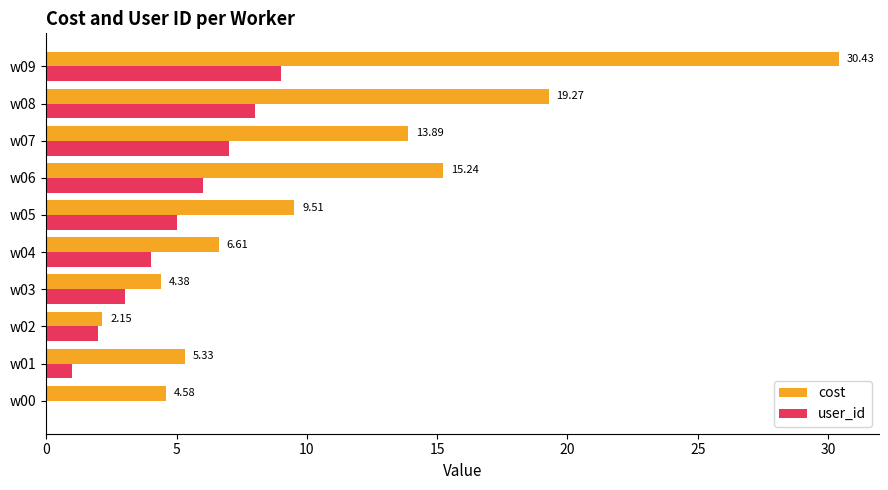

Count the number of categories in the chart.

10